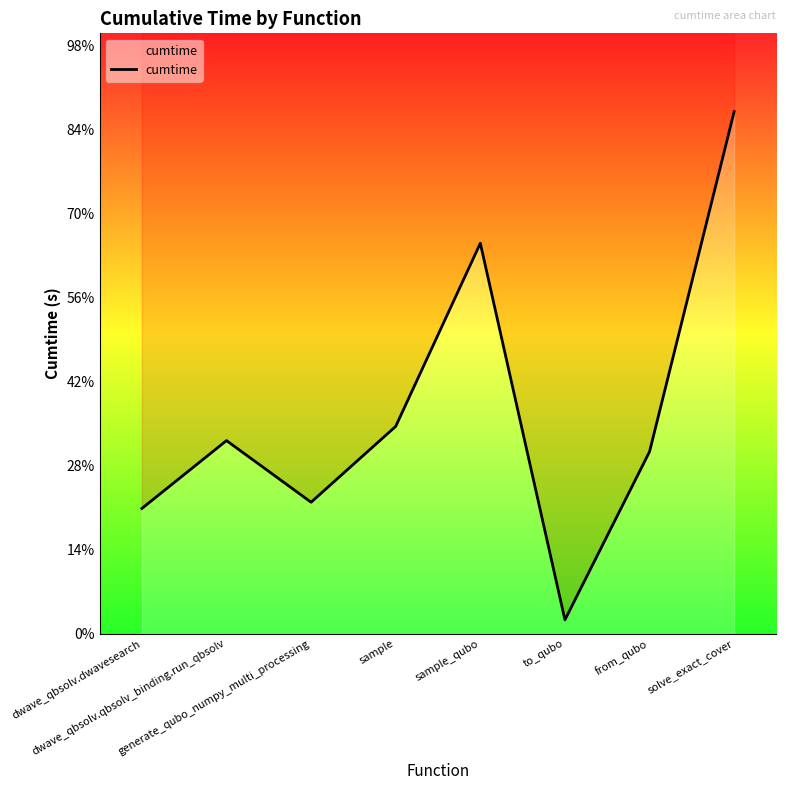

Which label corresponds to the smallest value in the chart?

to_qubo